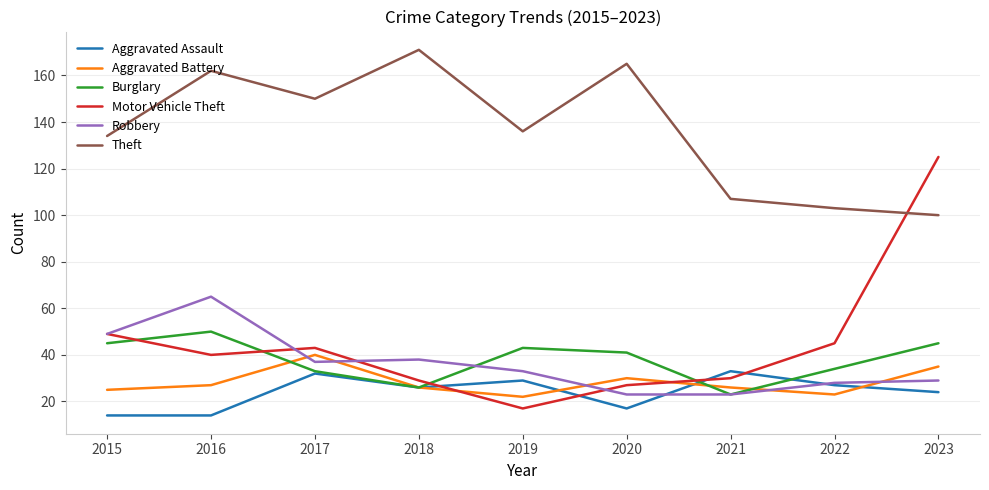

Where does the Burglary series first go above 41?

2015